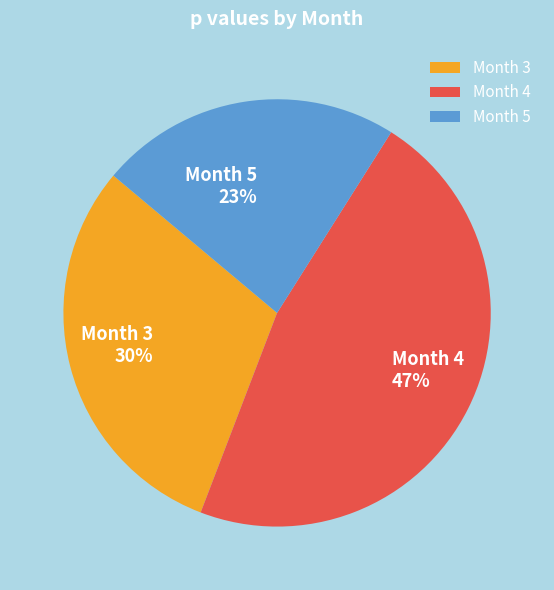

Does Month 5 represent more than half of the total?

No